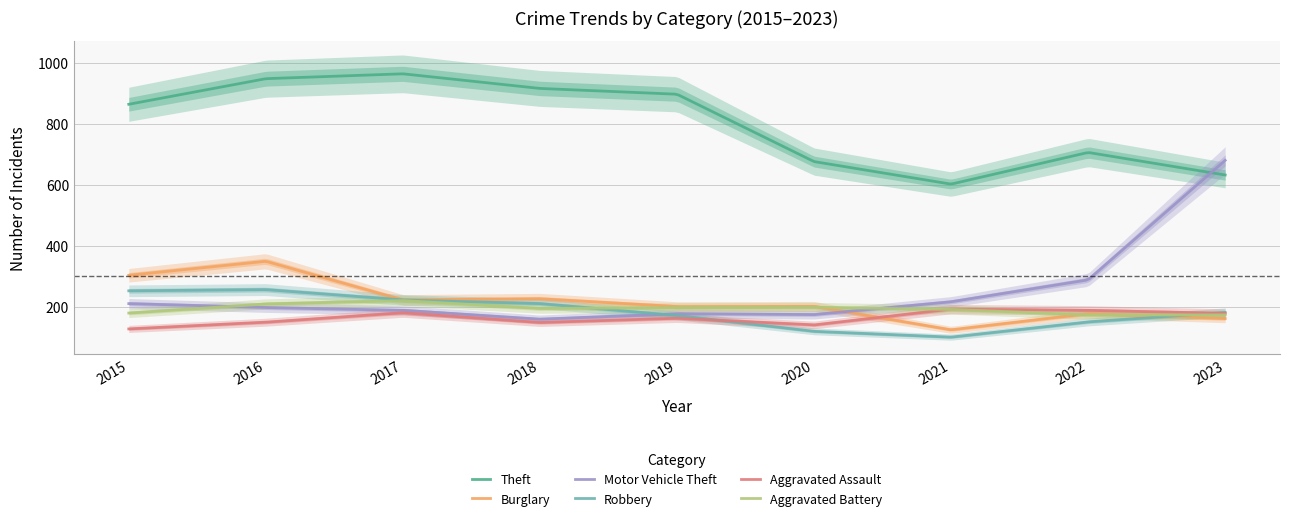

What are all the series names shown in the legend?

Theft, Burglary, Motor Vehicle Theft, Robbery, Aggravated Assault, Aggravated Battery